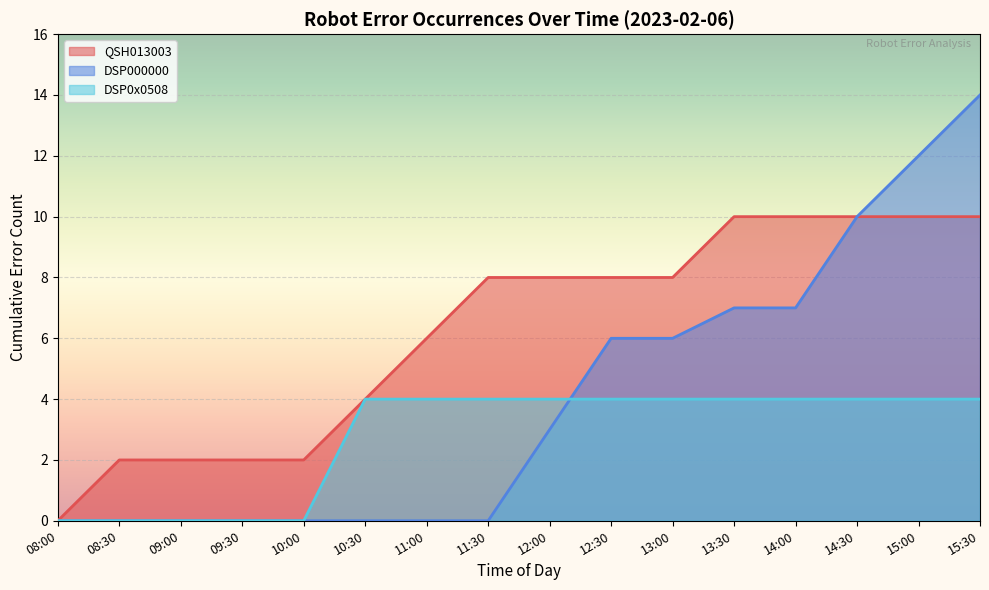

List the series in order of their peak value, lowest first.

DSP0x0508, QSH013003, DSP000000